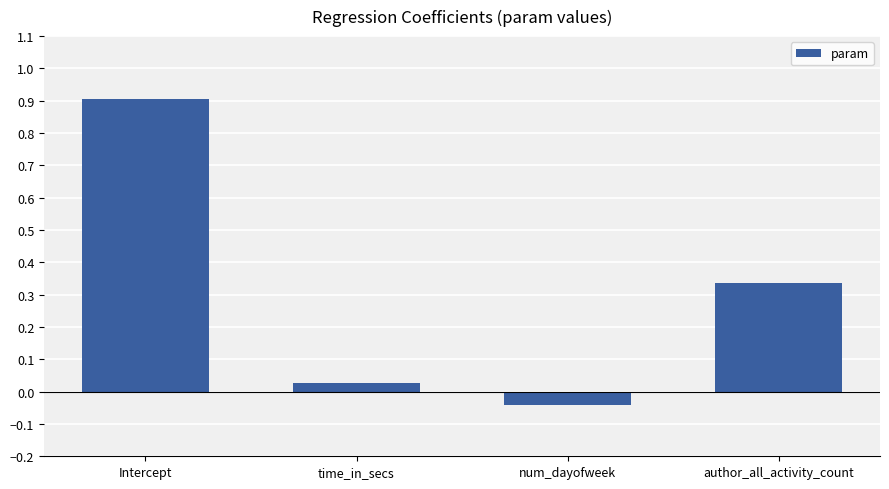

Between author_all_activity_count and time_in_secs, which is larger?

author_all_activity_count